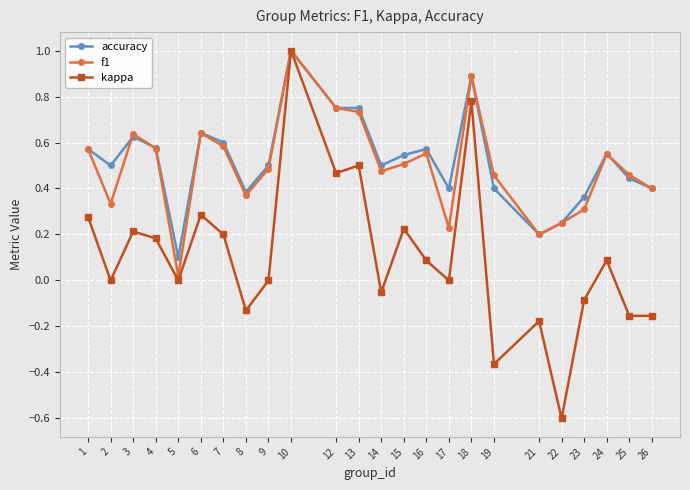

Which series changed the most between 15 and 18?

kappa